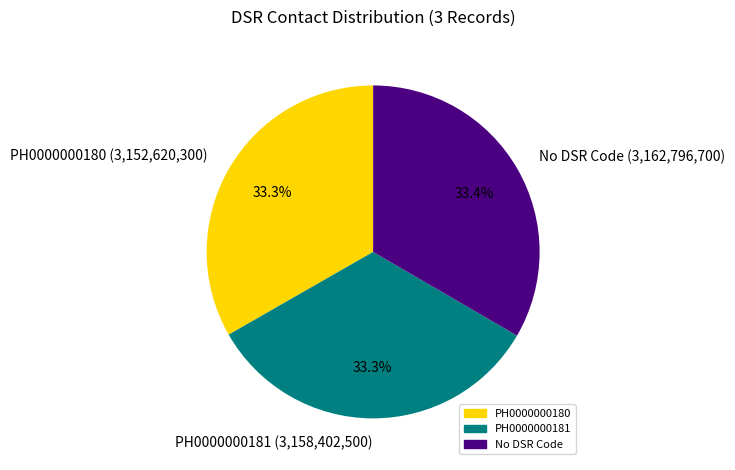

What is the ratio of the value at PH0000000180 (3,152,620,300) to the value at PH0000000181 (3,158,402,500)?

1.0